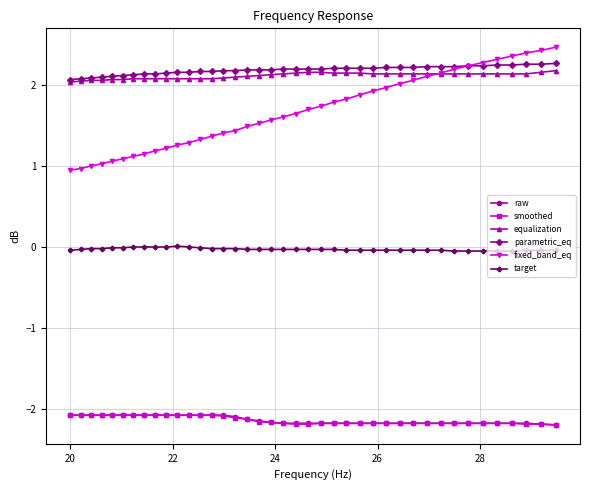

True or false: raw and parametric_eq cross at least once.

False